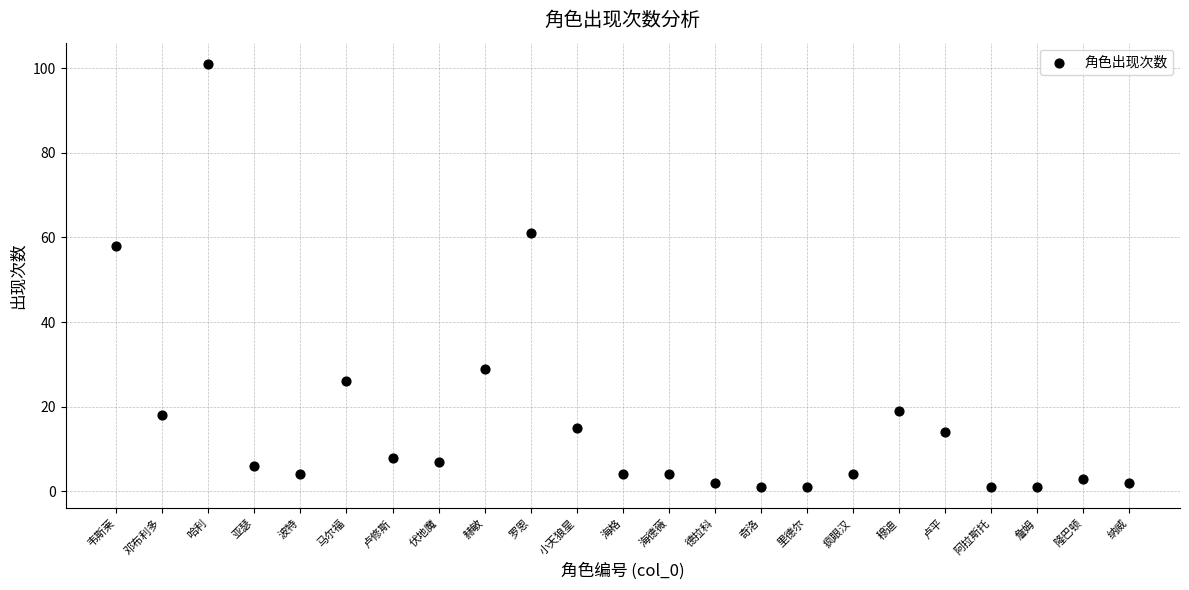

What is the range of X values (max minus min)?

22